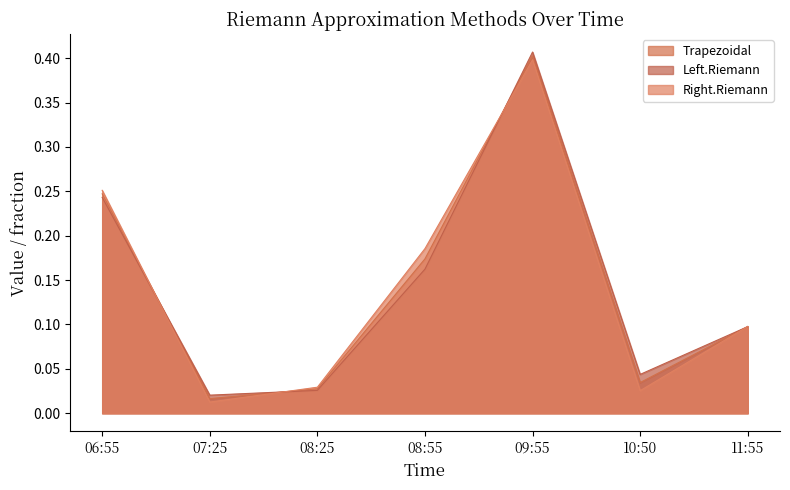

Reading left to right, transcribe all the data shown in this chart.

Trapezoidal: 06:55=0.2	07:25=0.0	08:25=0.0	08:55=0.2	09:55=0.4	10:50=0.0	11:55=0.1
Left.Riemann: 06:55=0.2	07:25=0.0	08:25=0.0	08:55=0.2	09:55=0.4	10:50=0.0	11:55=0.1
Right.Riemann: 06:55=0.3	07:25=0.0	08:25=0.0	08:55=0.2	09:55=0.4	10:50=0.0	11:55=0.1